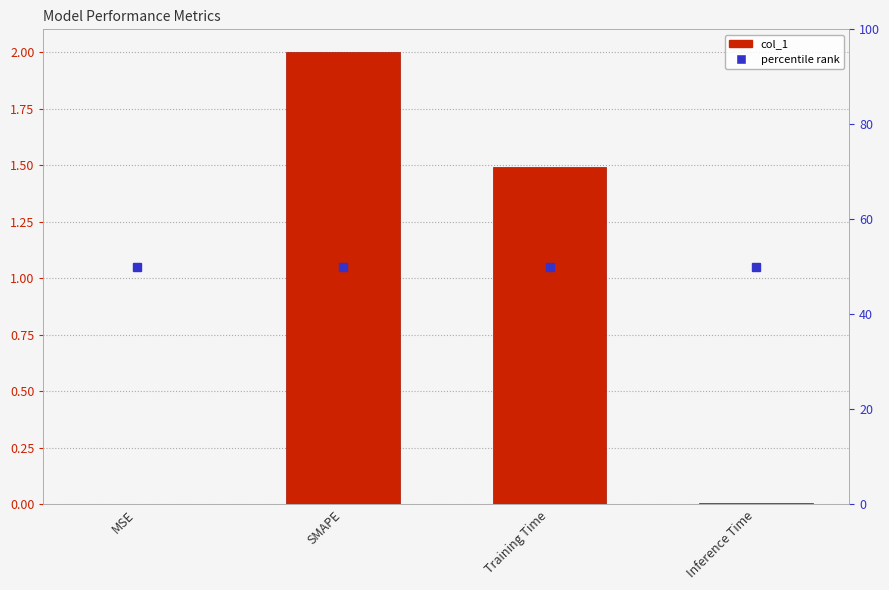

Which has a higher value, SMAPE or MSE?

SMAPE